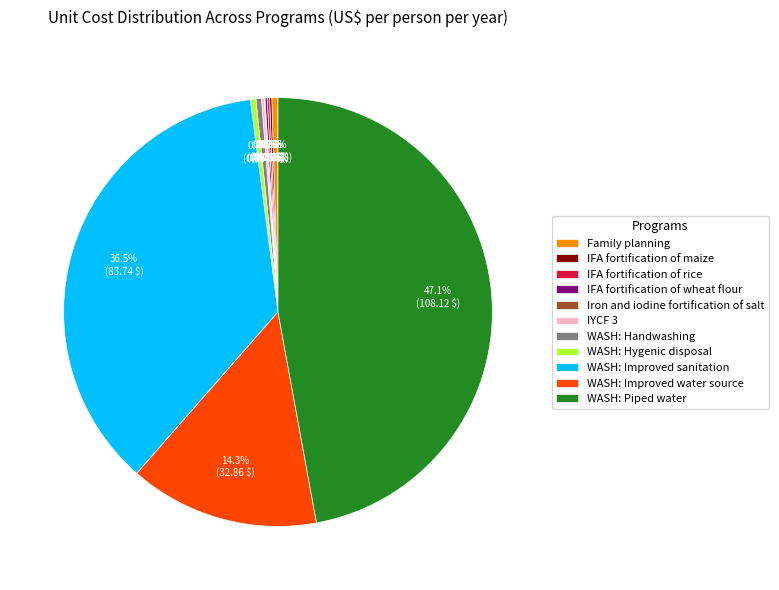

Is WASH: Improved sanitation the majority of the pie?

No